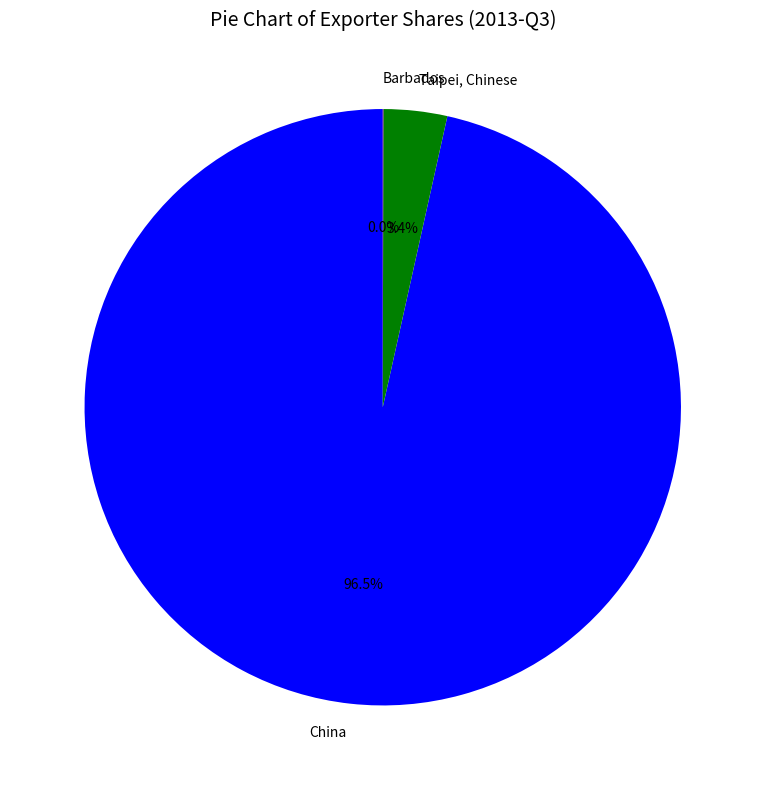

Which category has the biggest portion of the pie?

China